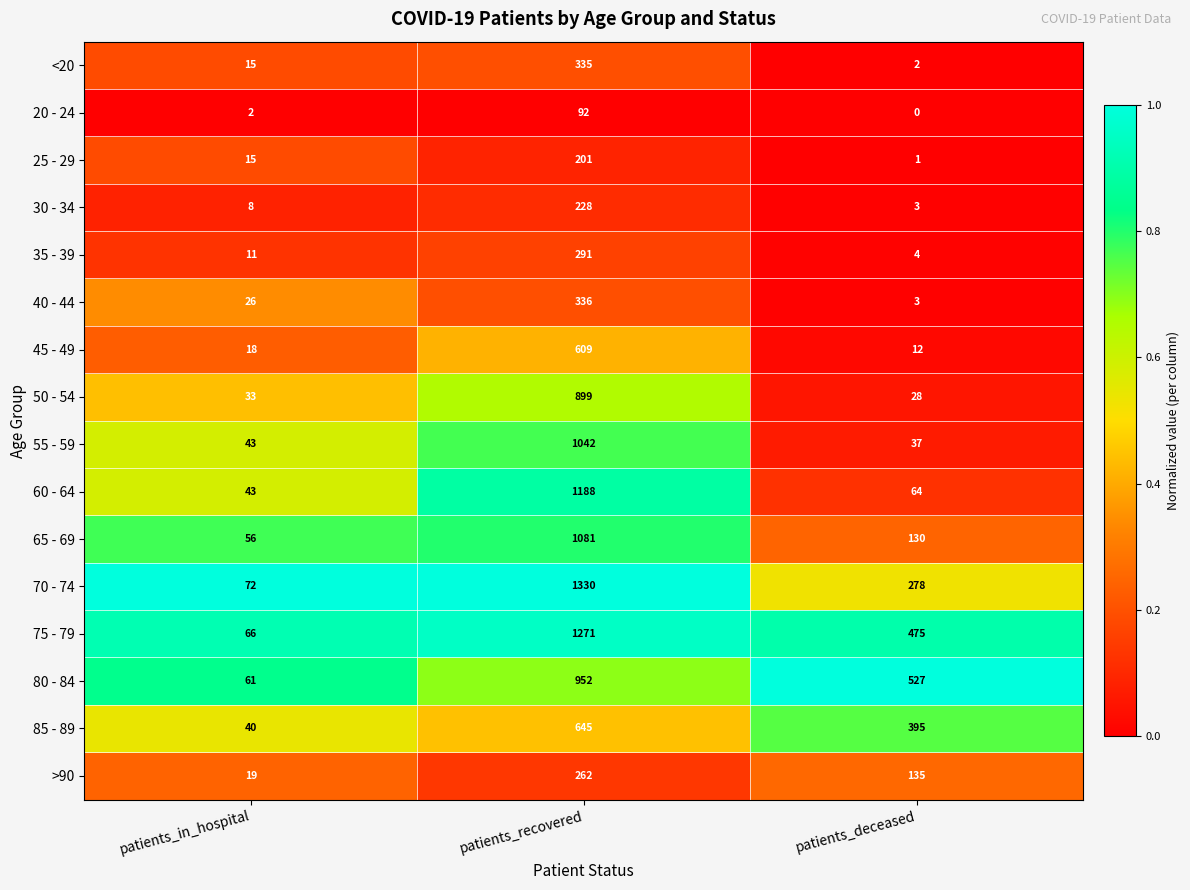

Is it true that 70 - 74 equals 35 at patients_in_hospital?

False